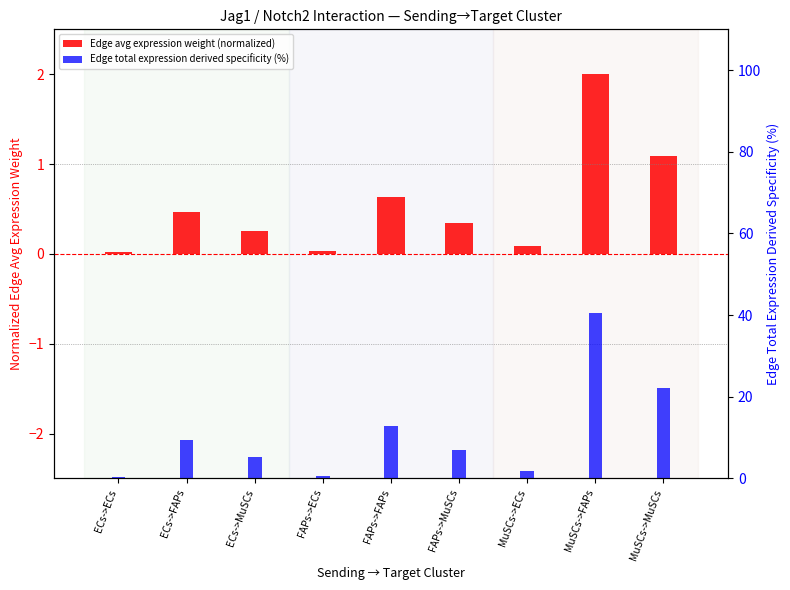

What is the difference between the highest and lowest values at MuSCs->ECs?

1.7